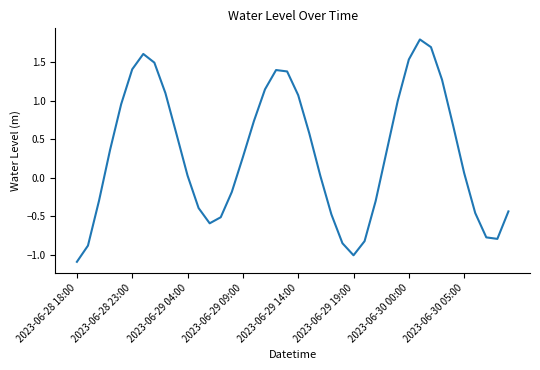

How many lines are shown in the chart?

1